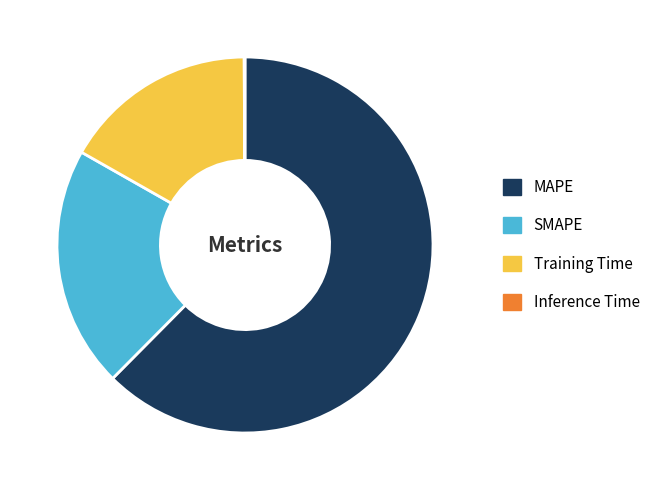

Approximately how many times larger is the value at Training Time compared to SMAPE?

0.8